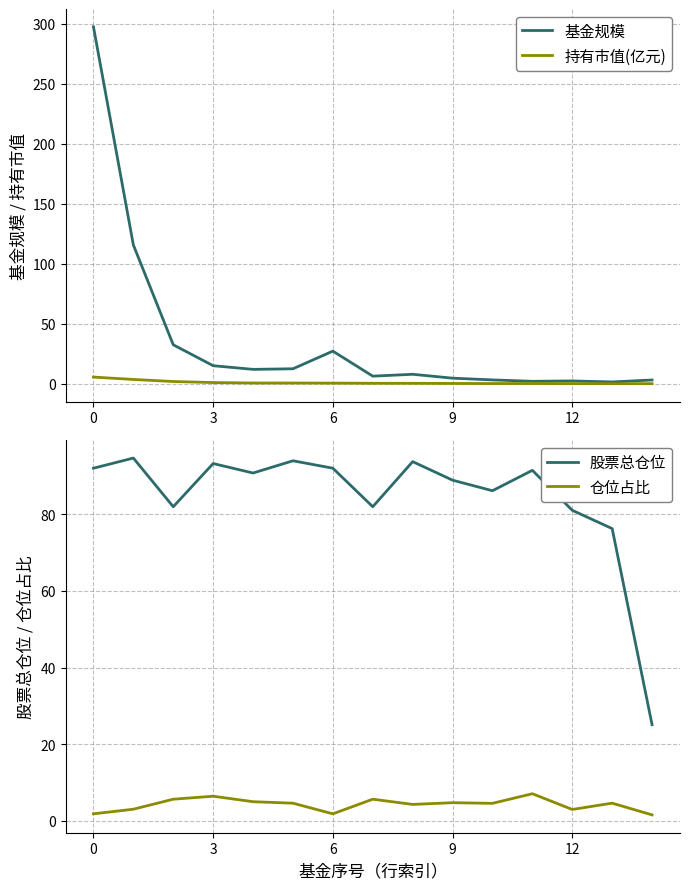

At which category does 仓位占比 reach its first local valley?

6